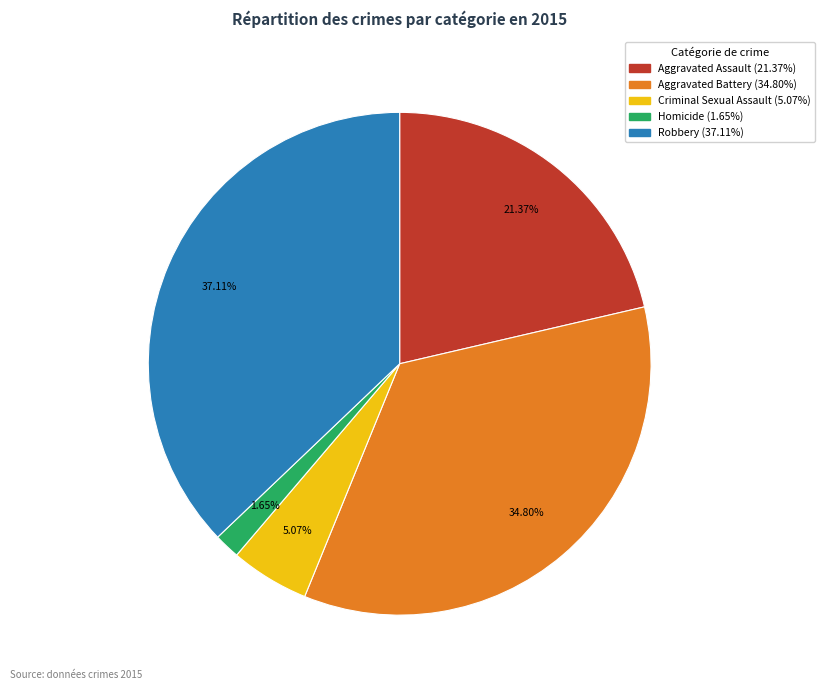

What is the smallest slice in the pie chart?

Homicide